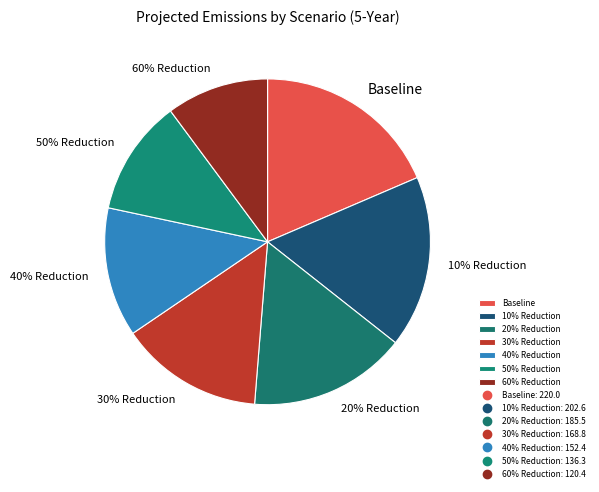

Is there any slice that represents more than half of the pie?

No